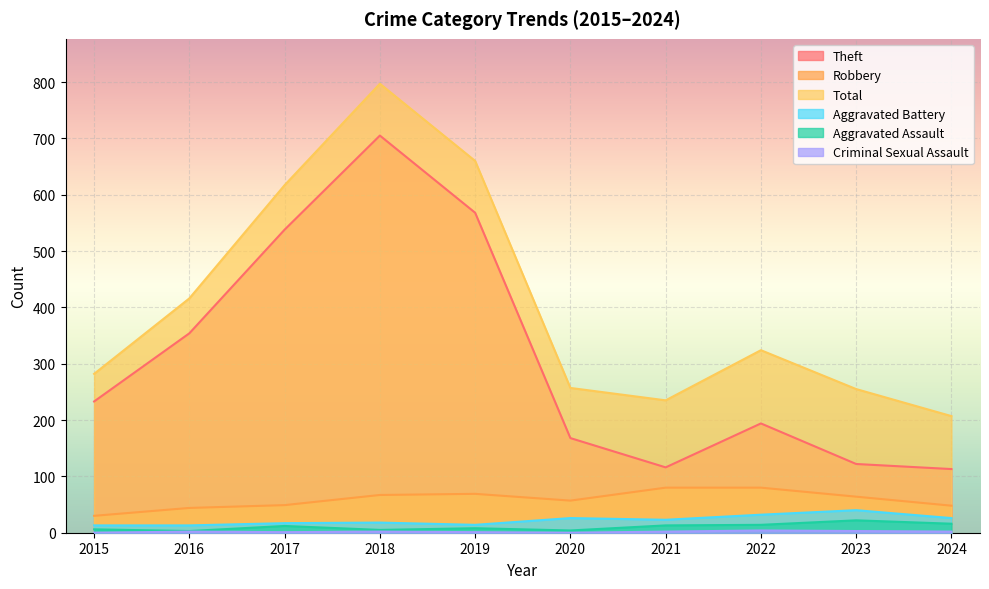

Where is Total nearest to the value 502?

2016